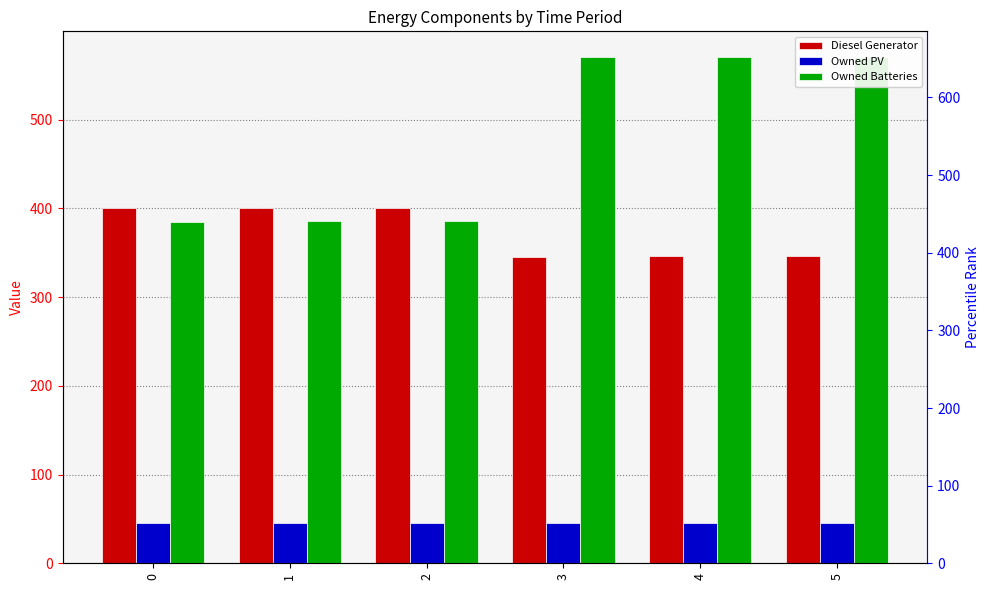

Which has a higher value, 4 or 5?

4